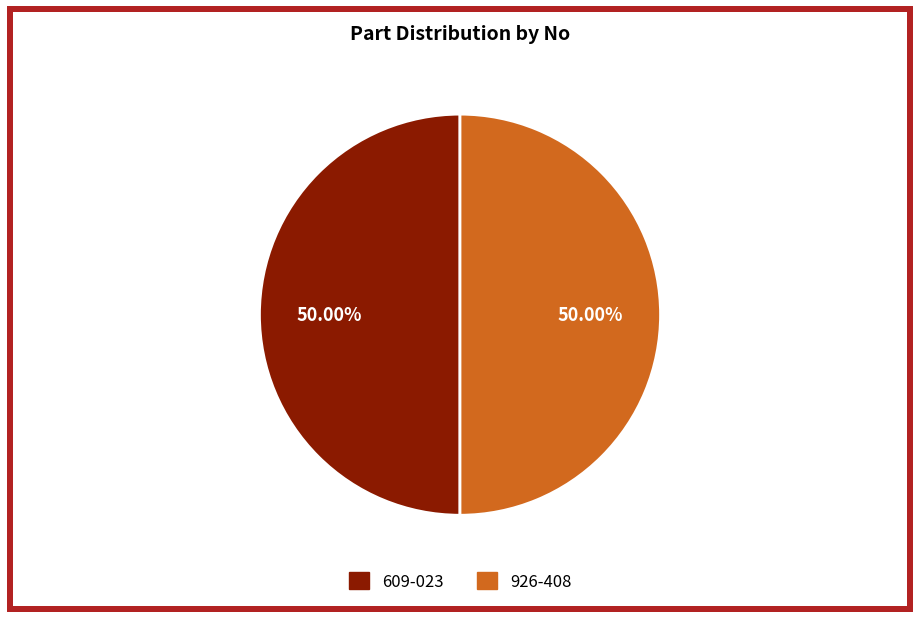

Count the number of slices in the pie.

2